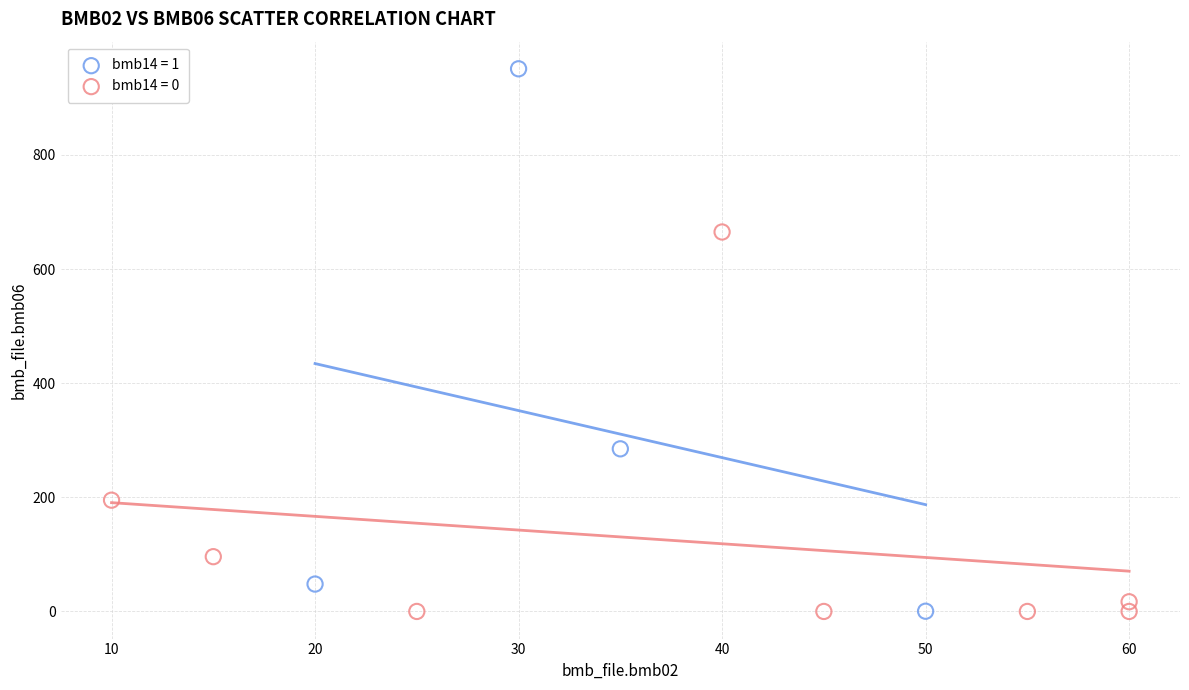

Which series reaches the maximum Y coordinate?

bmb14 = 1